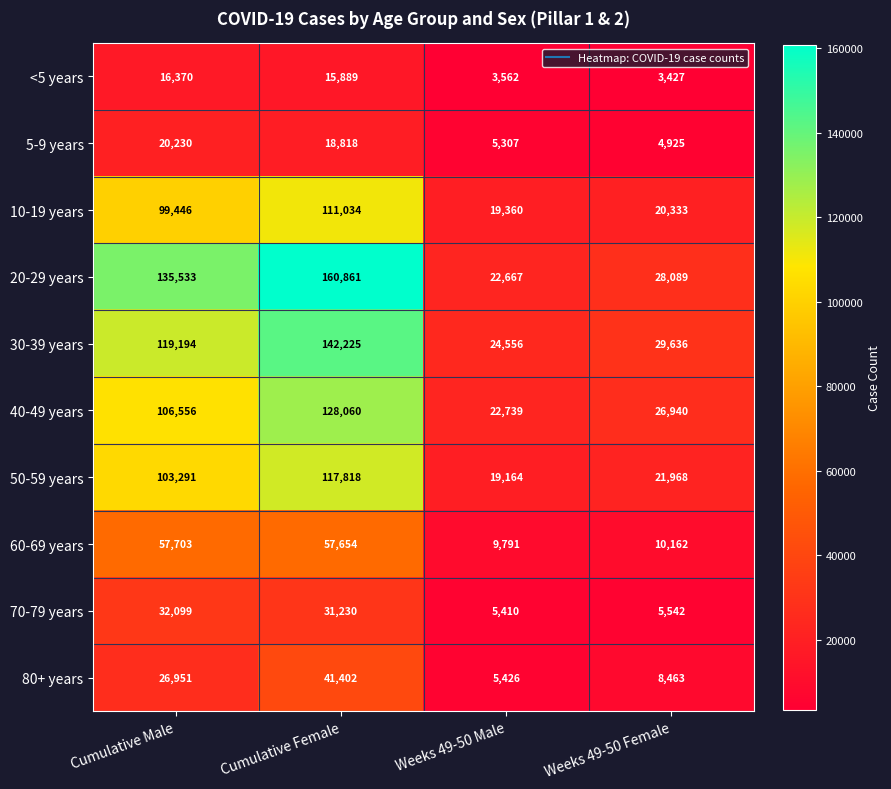

Is it true that 20-29 years equals 160861 at Cumulative Female?

True